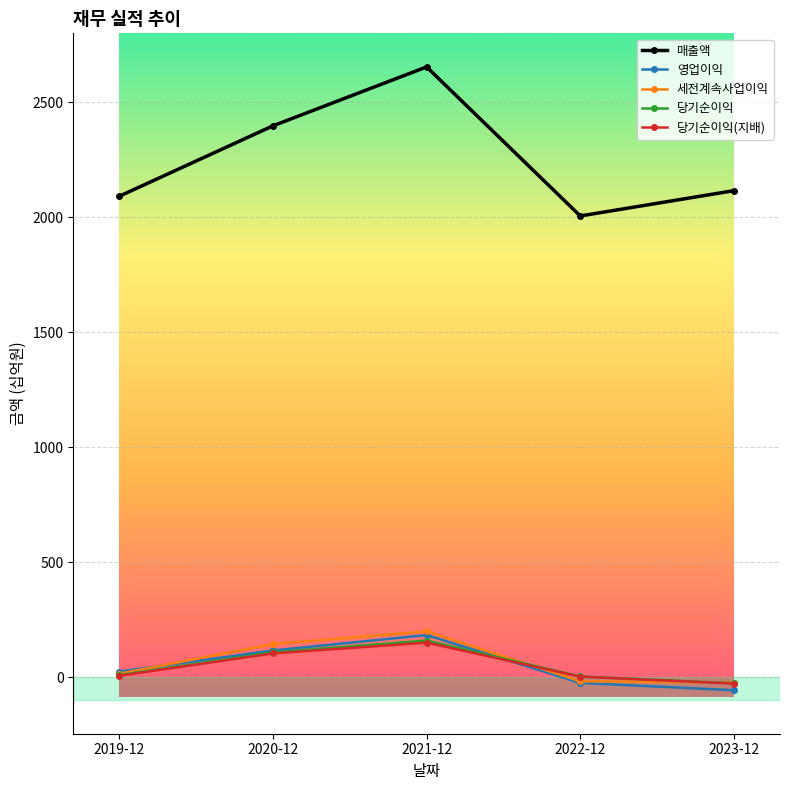

What is the difference between the maximum and second lowest values in the 당기순이익(지배) series?

148